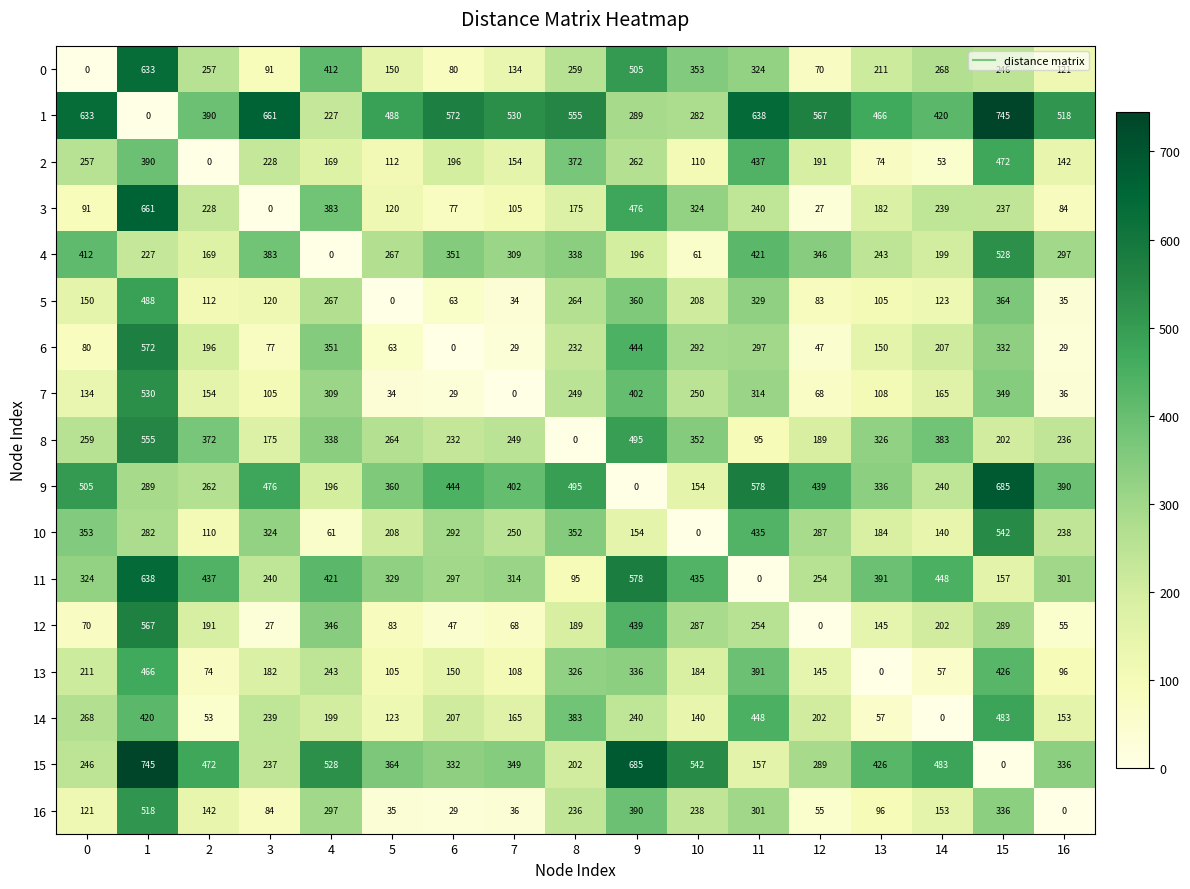

The value of 9 at 6 is 591. True or false?

False